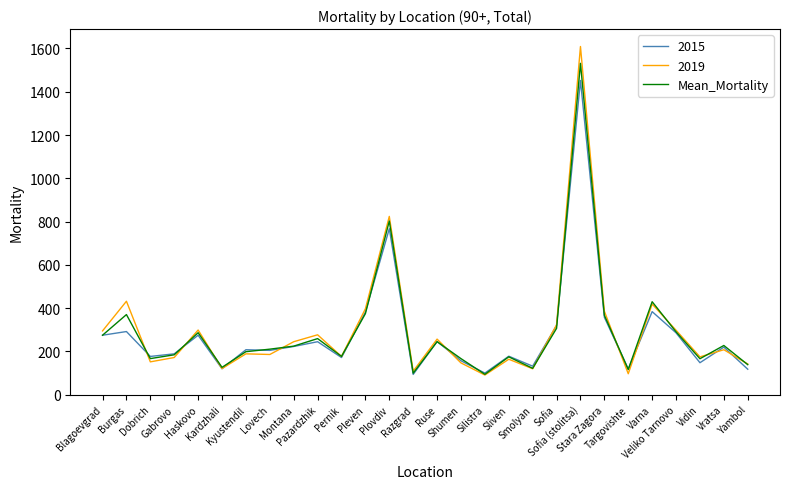

List the series in order of their peak value, highest first.

2019, Mean_Mortality, 2015